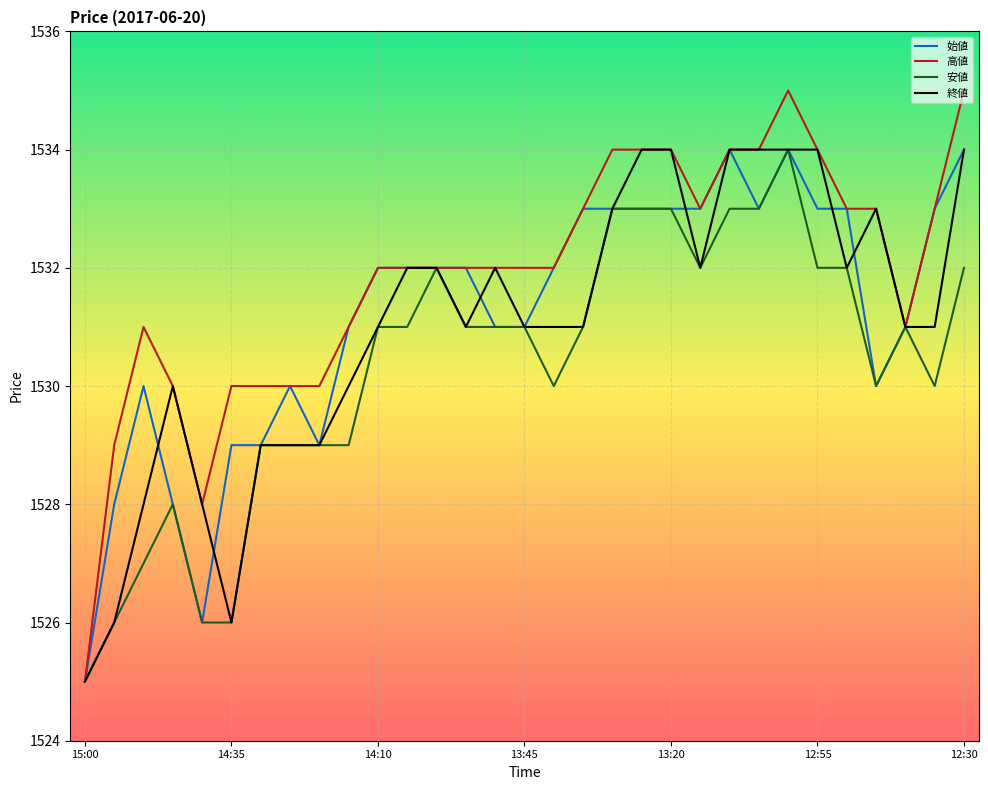

What is the minimum value for 終値?

1525